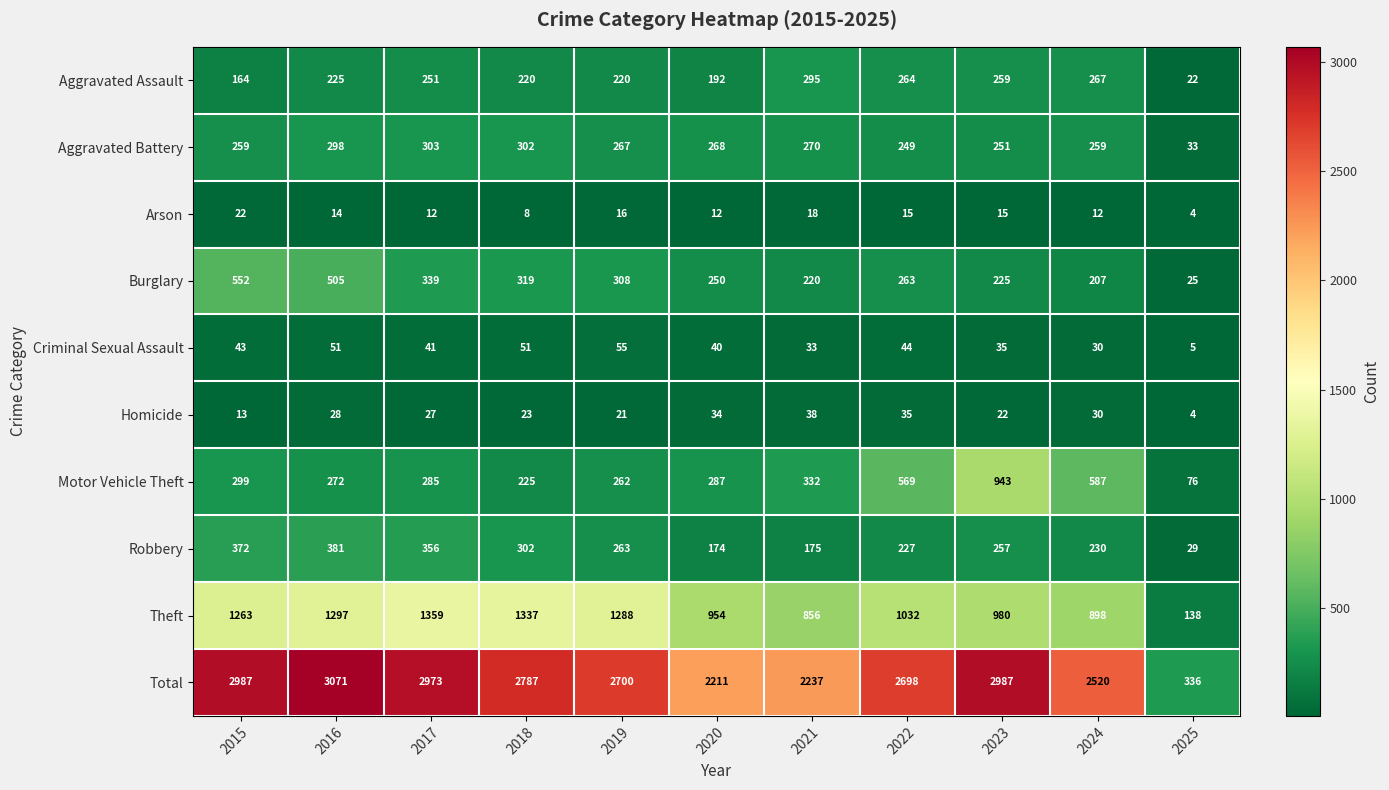

At 2015, list the series in order from largest to smallest.

Total, Theft, Burglary, Robbery, Motor Vehicle Theft, Aggravated Battery, Aggravated Assault, Criminal Sexual Assault, Arson, Homicide